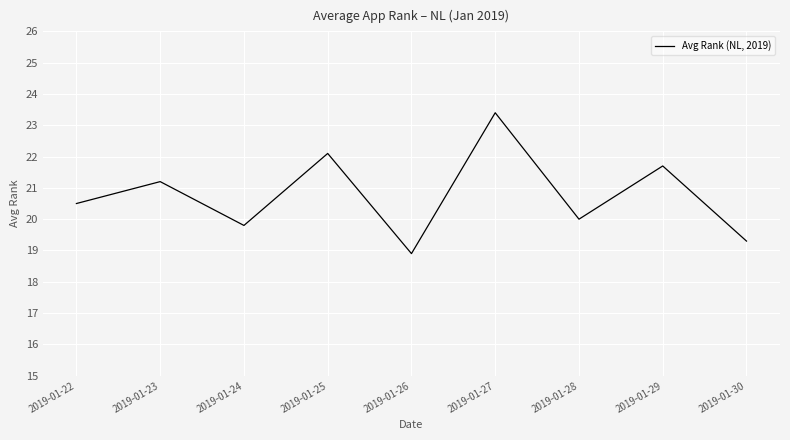

What is the change in value from 2019-01-22 to 2019-01-28?

-0.5